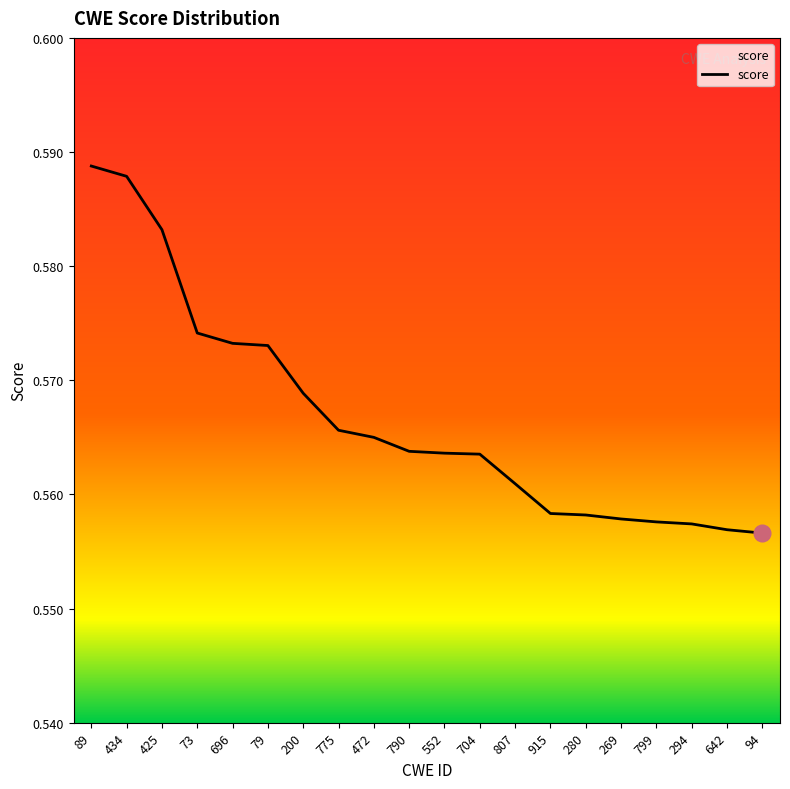

What position from the right is 434?

19